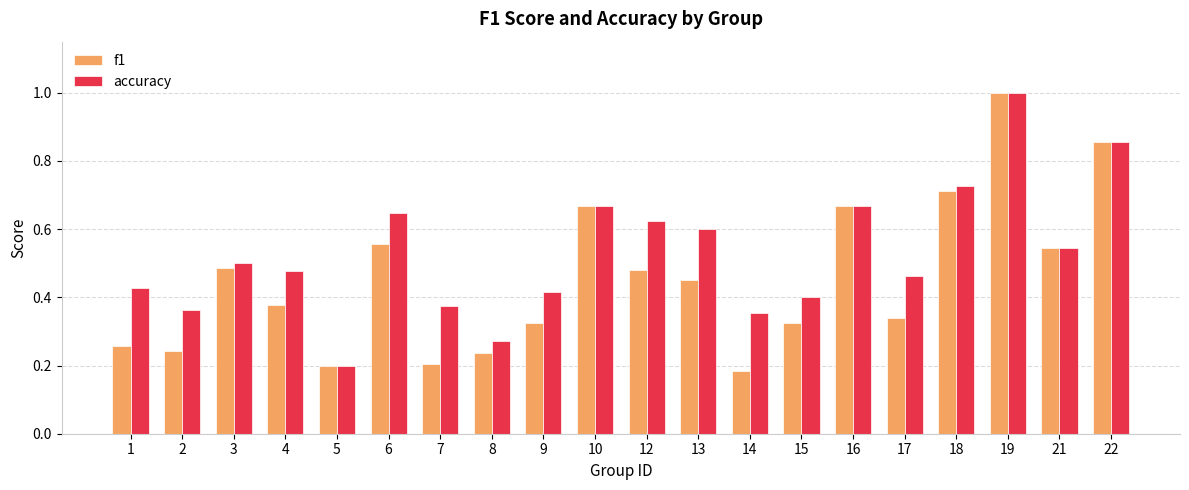

How many bars are there in total?

40